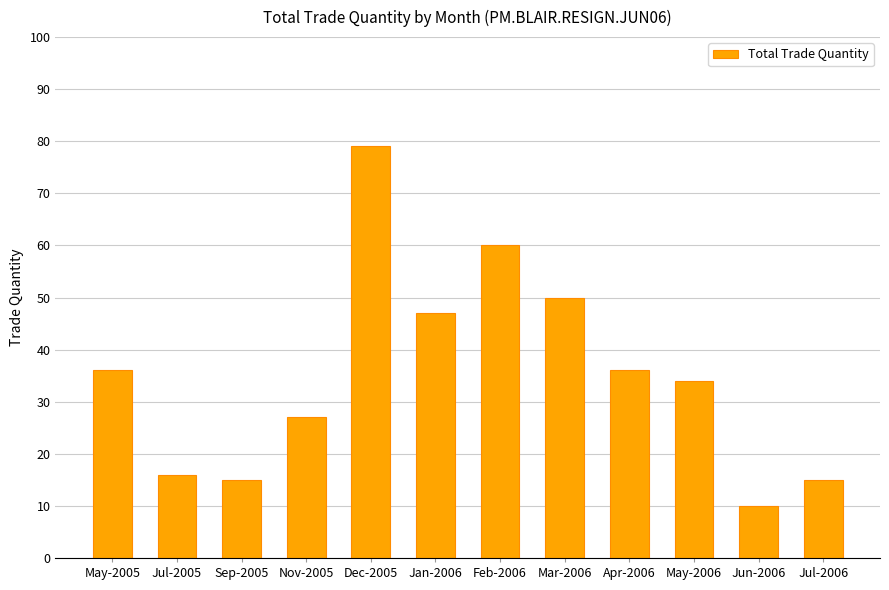

What is the greatest value displayed?

79